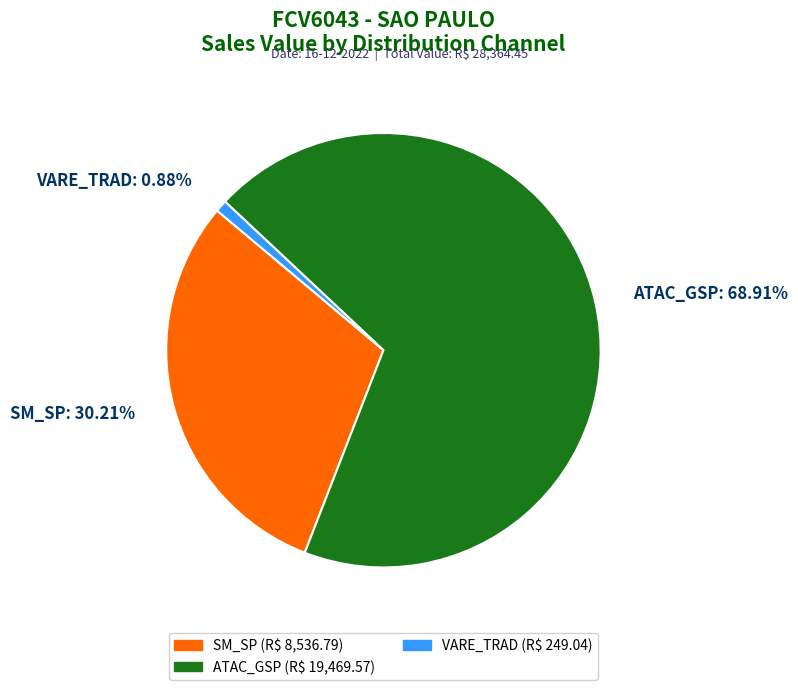

What is the largest slice in the pie chart?

ATAC_GSP: 68.91%